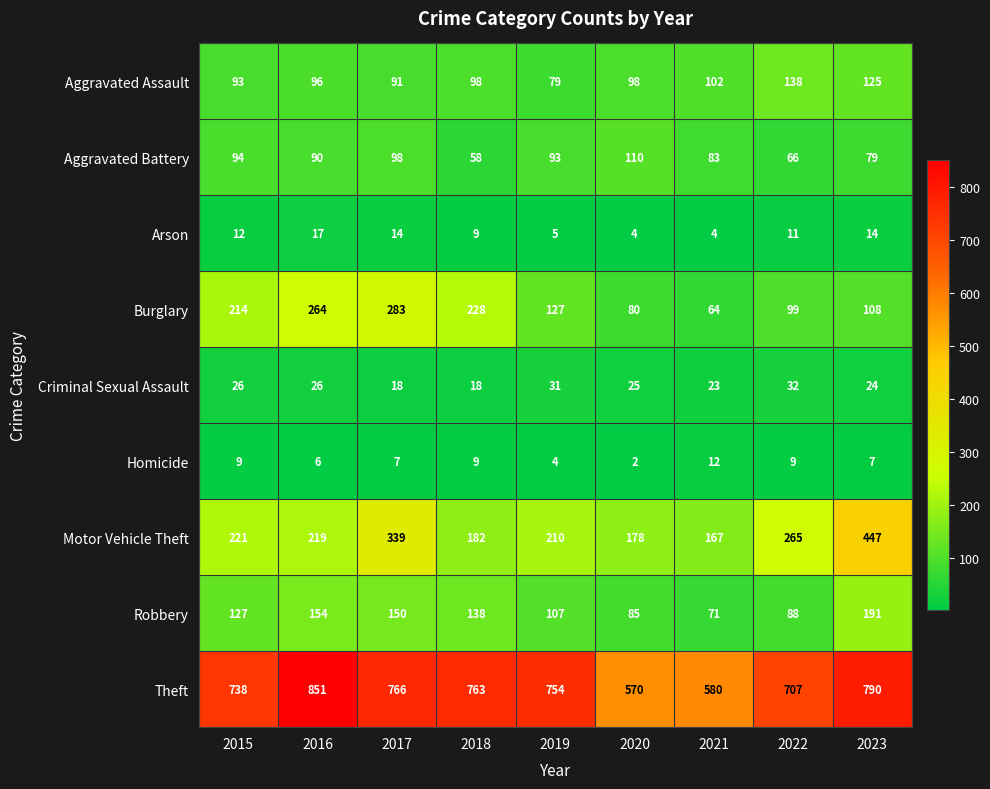

At which label does Robbery reach its peak?

2023